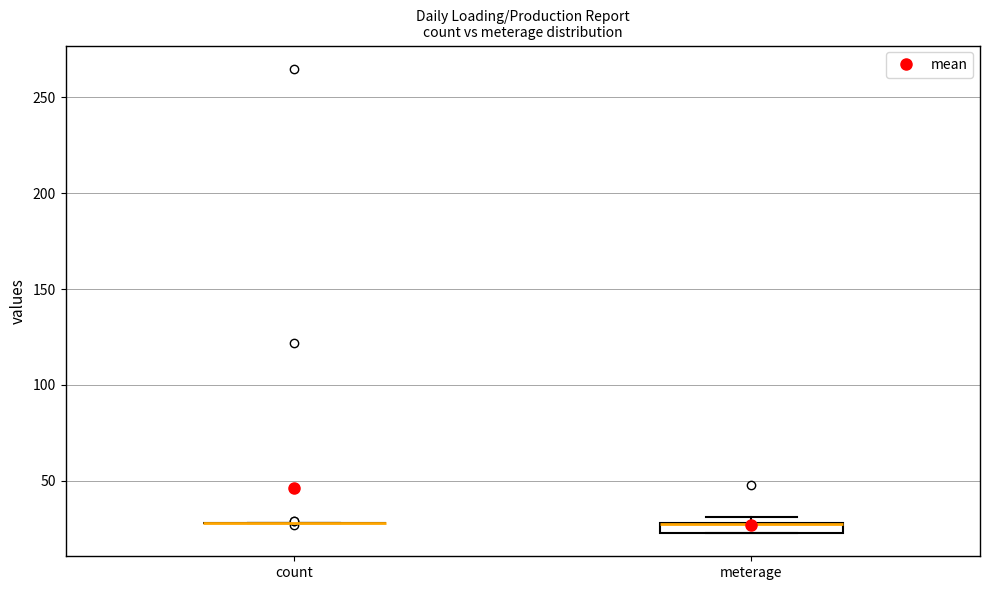

Which box is the tallest, from its lower edge to its upper edge?

meterage